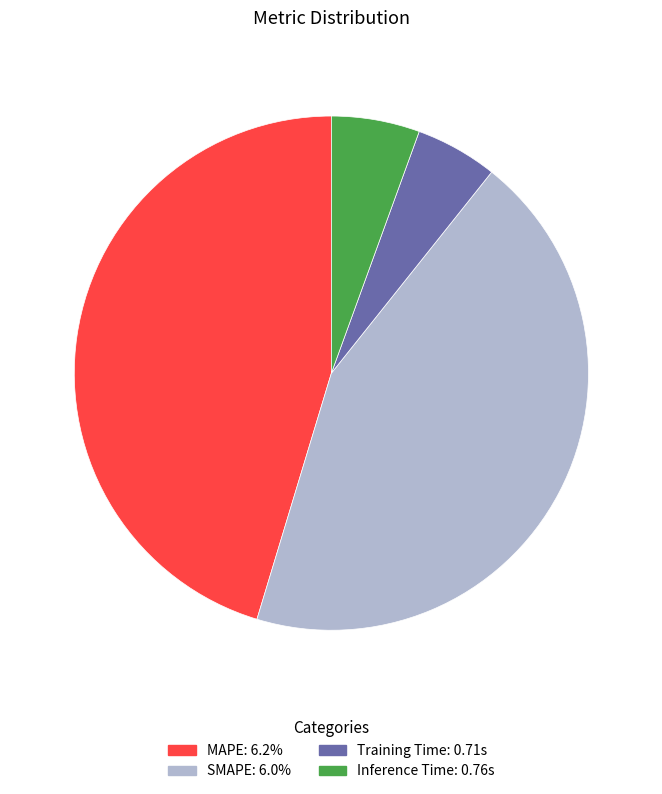

Which slice is the largest?

MAPE